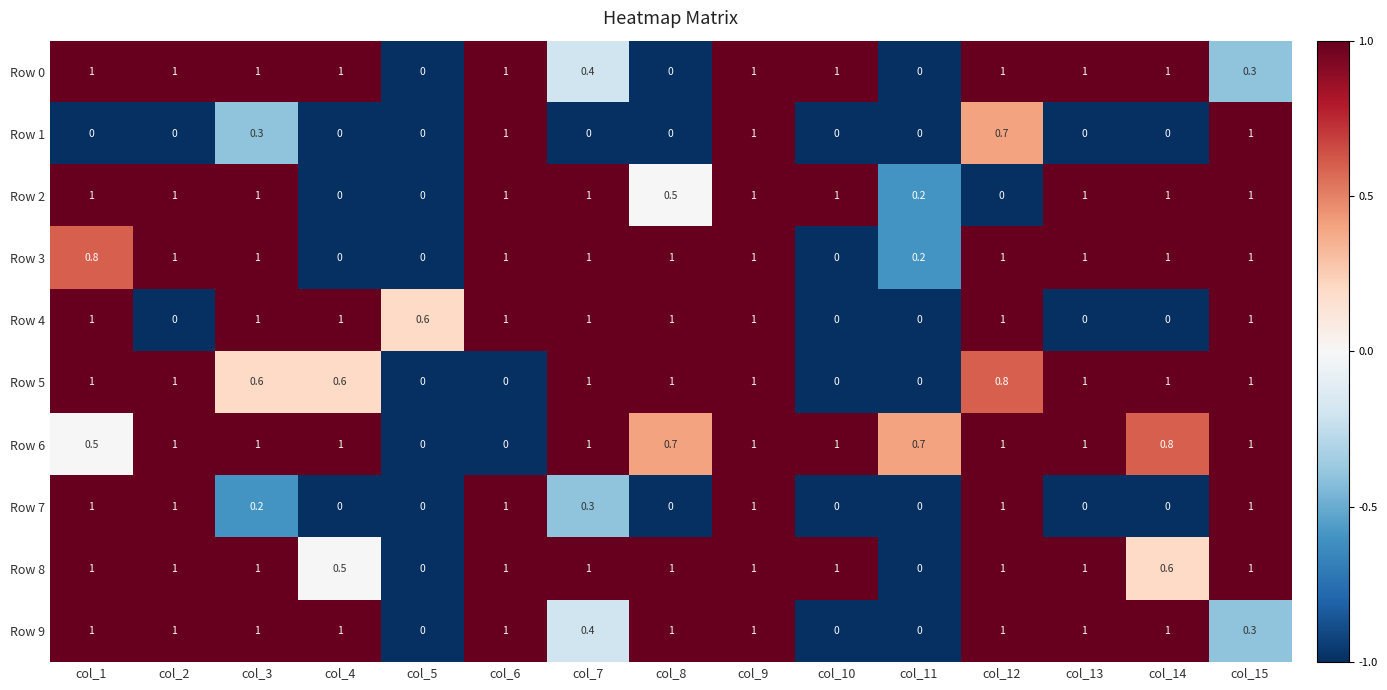

How many positive values does the Row 7 series have?

8